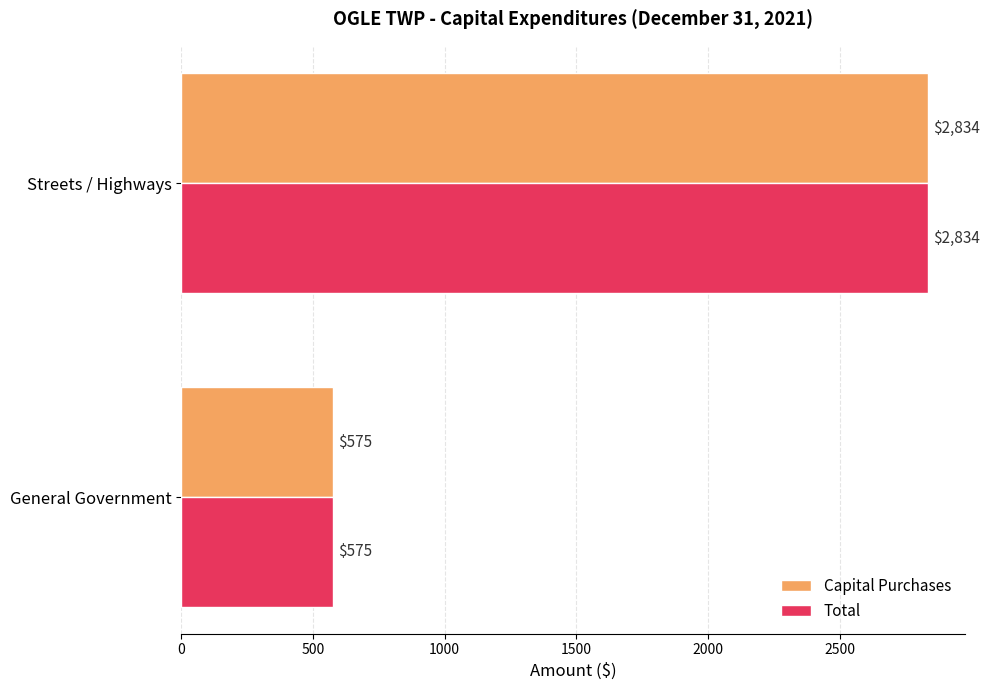

At which category is the sum across all series the highest?

Streets / Highways